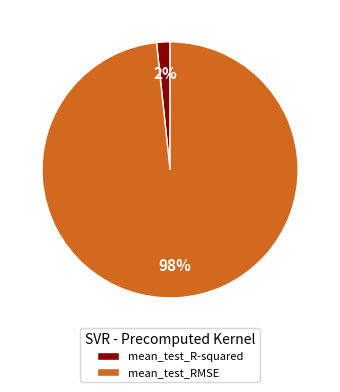

To the nearest percent, what percentage of the pie is mean_test_RMSE?

98%